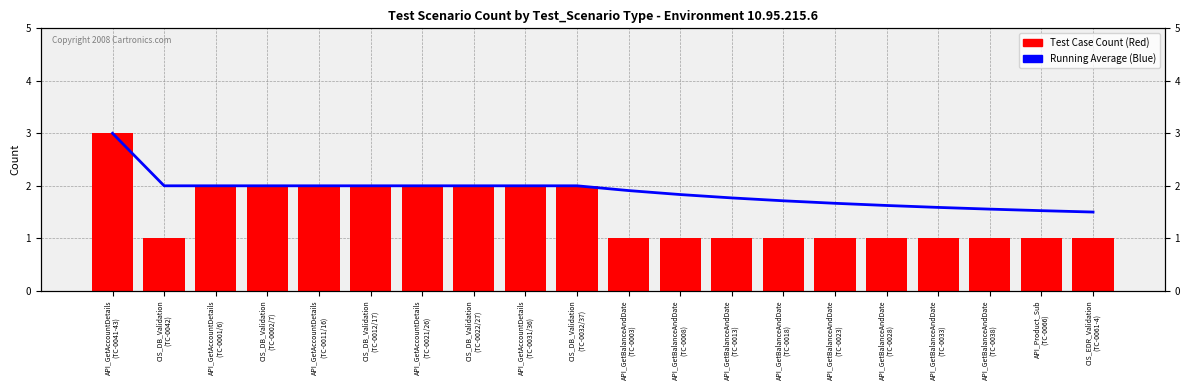

Between API_GetBalanceAndDate
(TC-0028) and API_GetBalanceAndDate
(TC-0023), which is larger?

API_GetBalanceAndDate
(TC-0023)